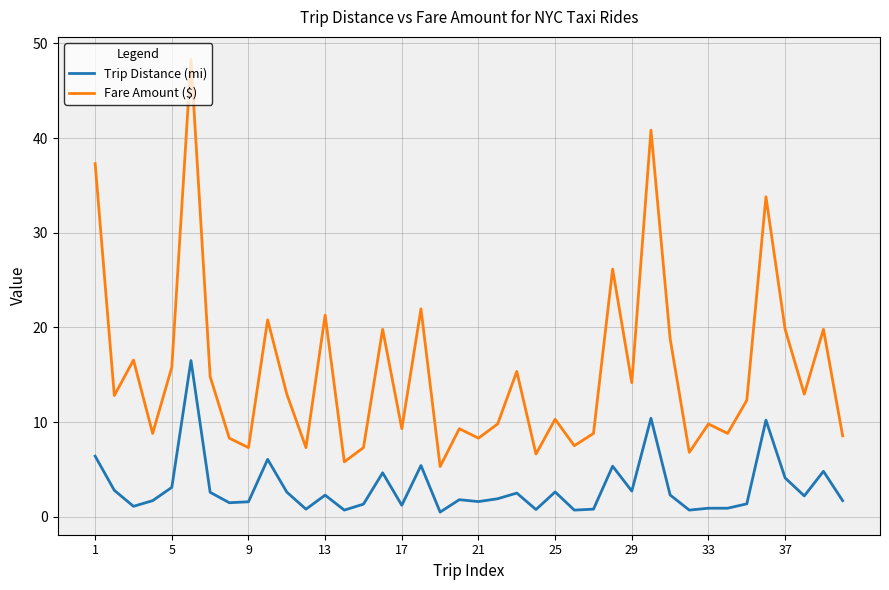

What is the lowest value of the Fare Amount ($) series?

5.3